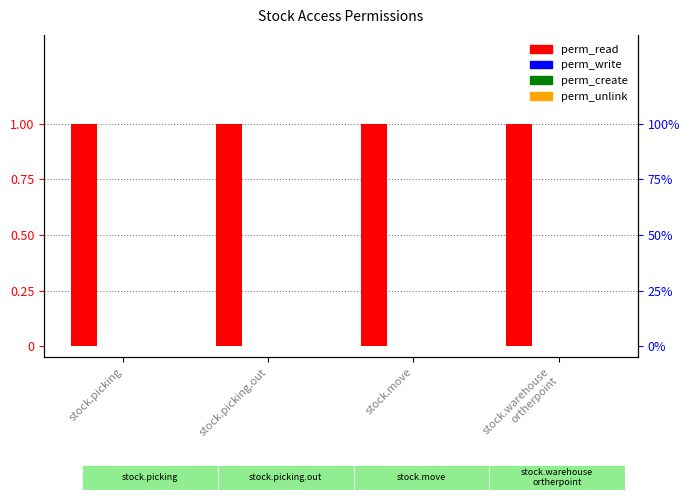

What position from the right is stock.picking?

4